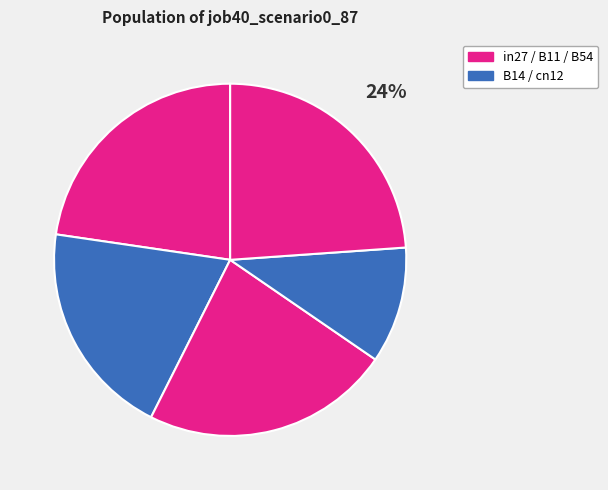

Rank the categories by value from highest to lowest.

B54, B11, in27, B14, cn12